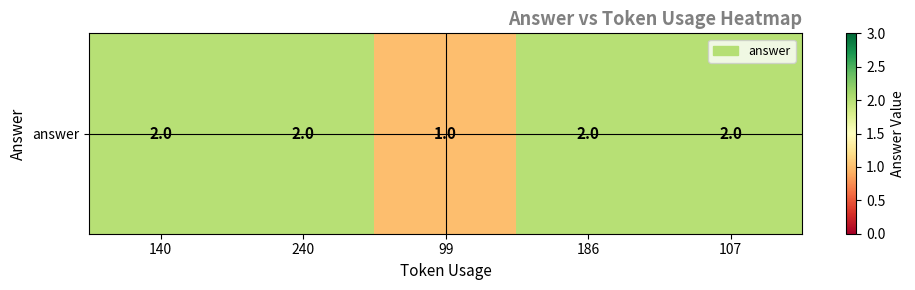

Between 240 and 140, which is larger?

240